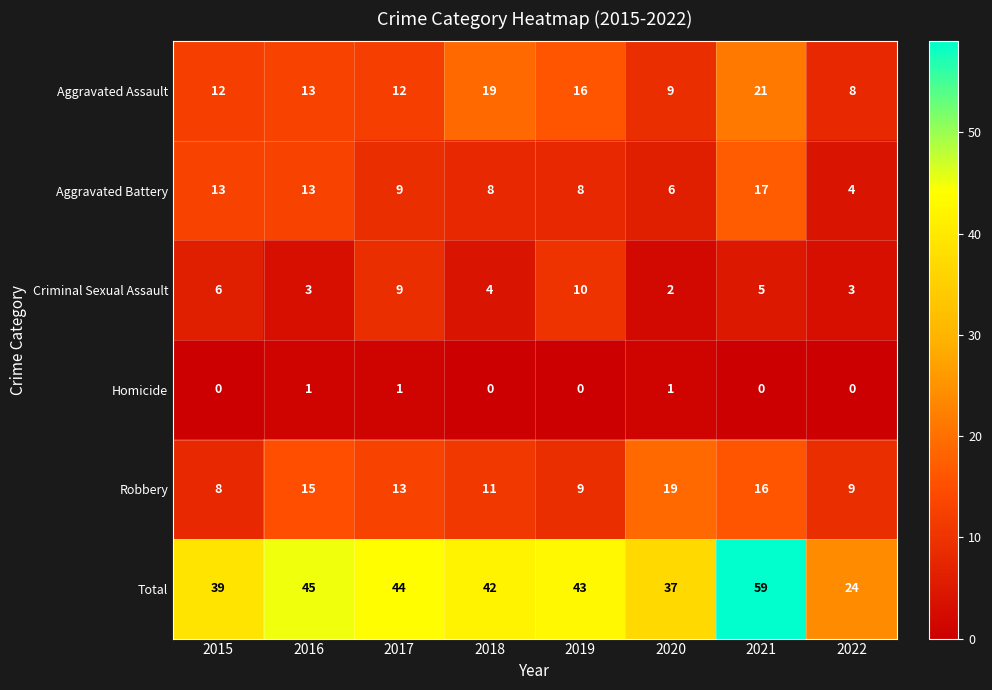

What is the difference between the maximum and minimum values in the Aggravated Battery series?

13